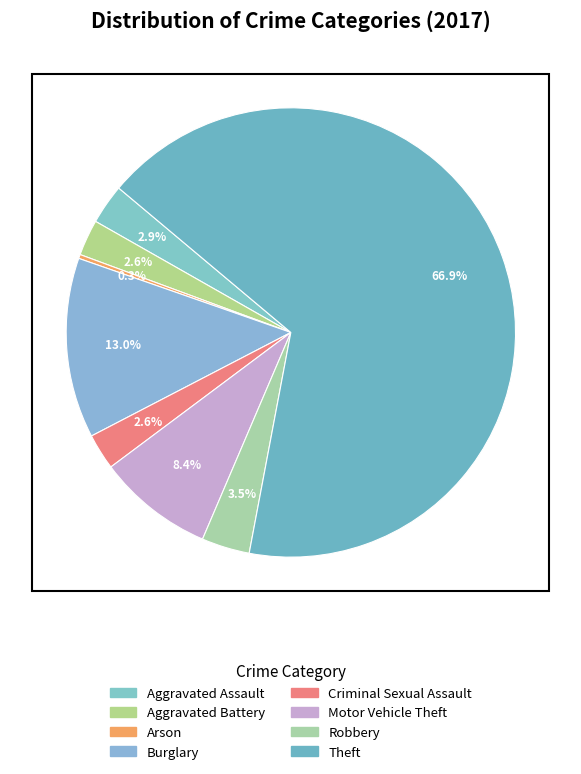

Is there any slice that represents more than half of the pie?

Yes